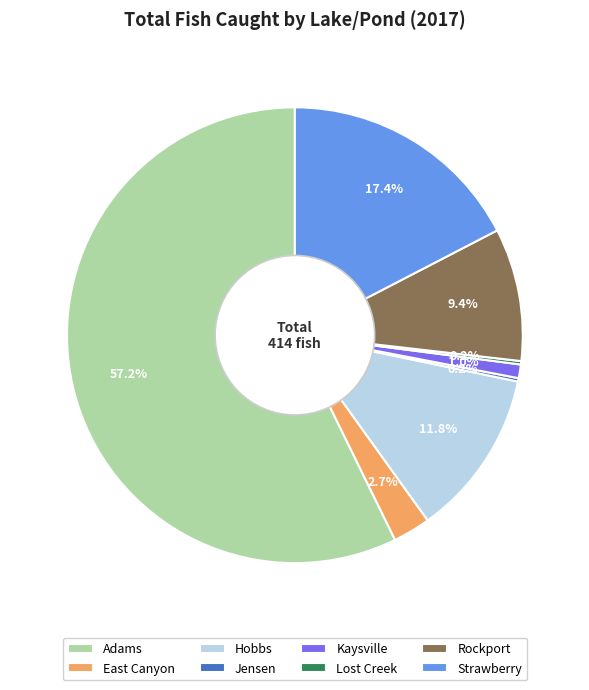

What is the majority slice?

Adams